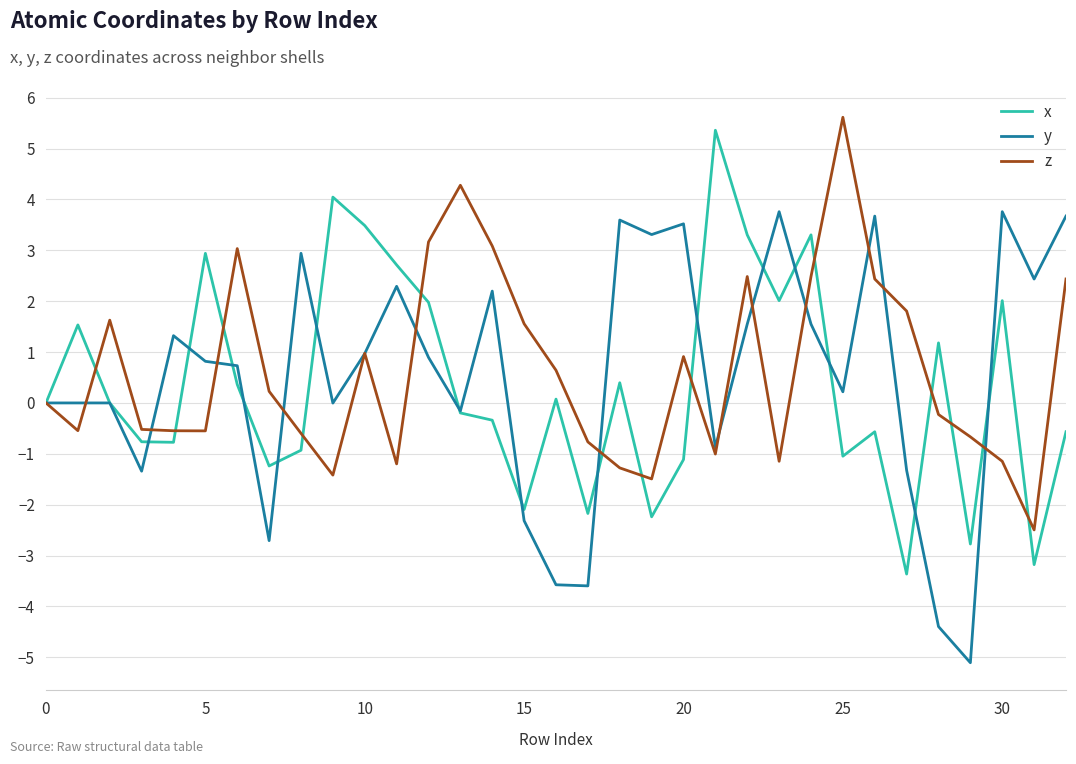

What is the maximum value shown in the chart?

5.6